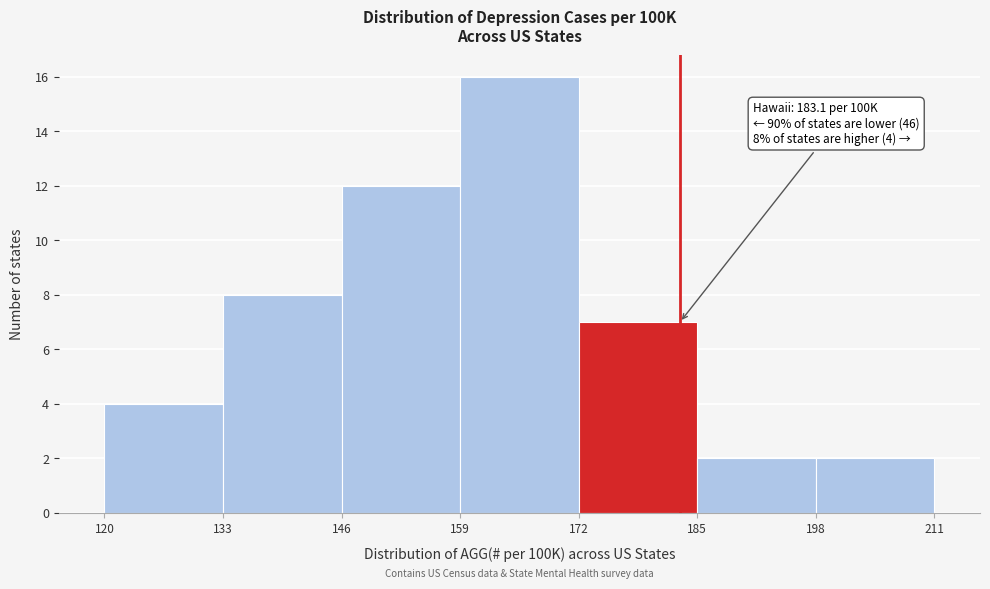

Which range on the x-axis has the tallest bar?

159 to 172